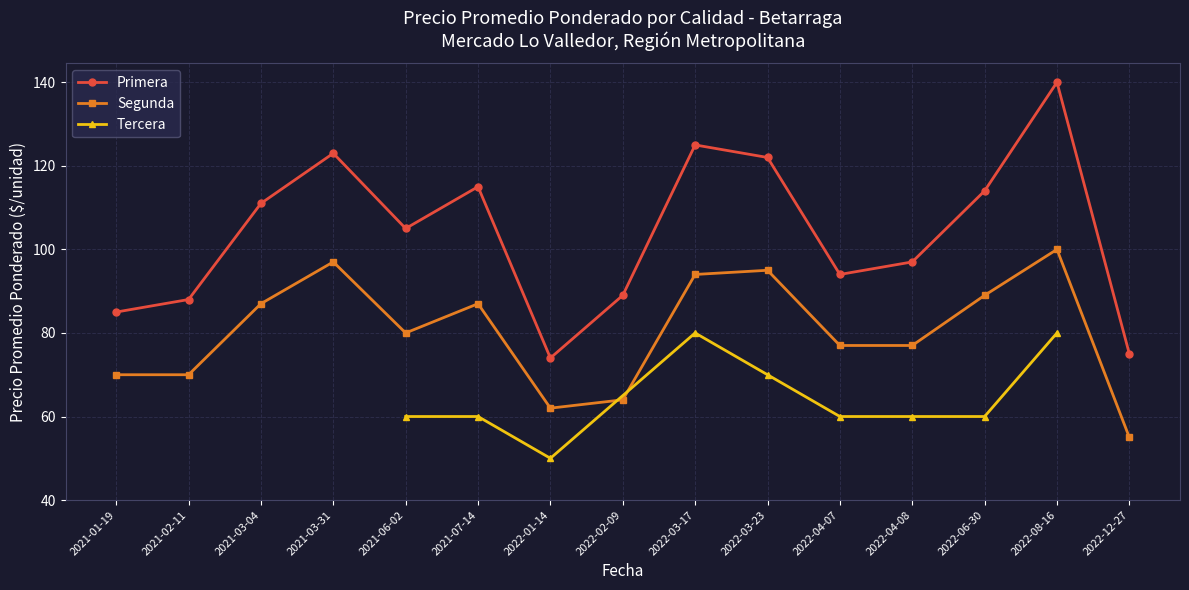

The value of Primera at 2022-06-30 is 114. True or false?

True